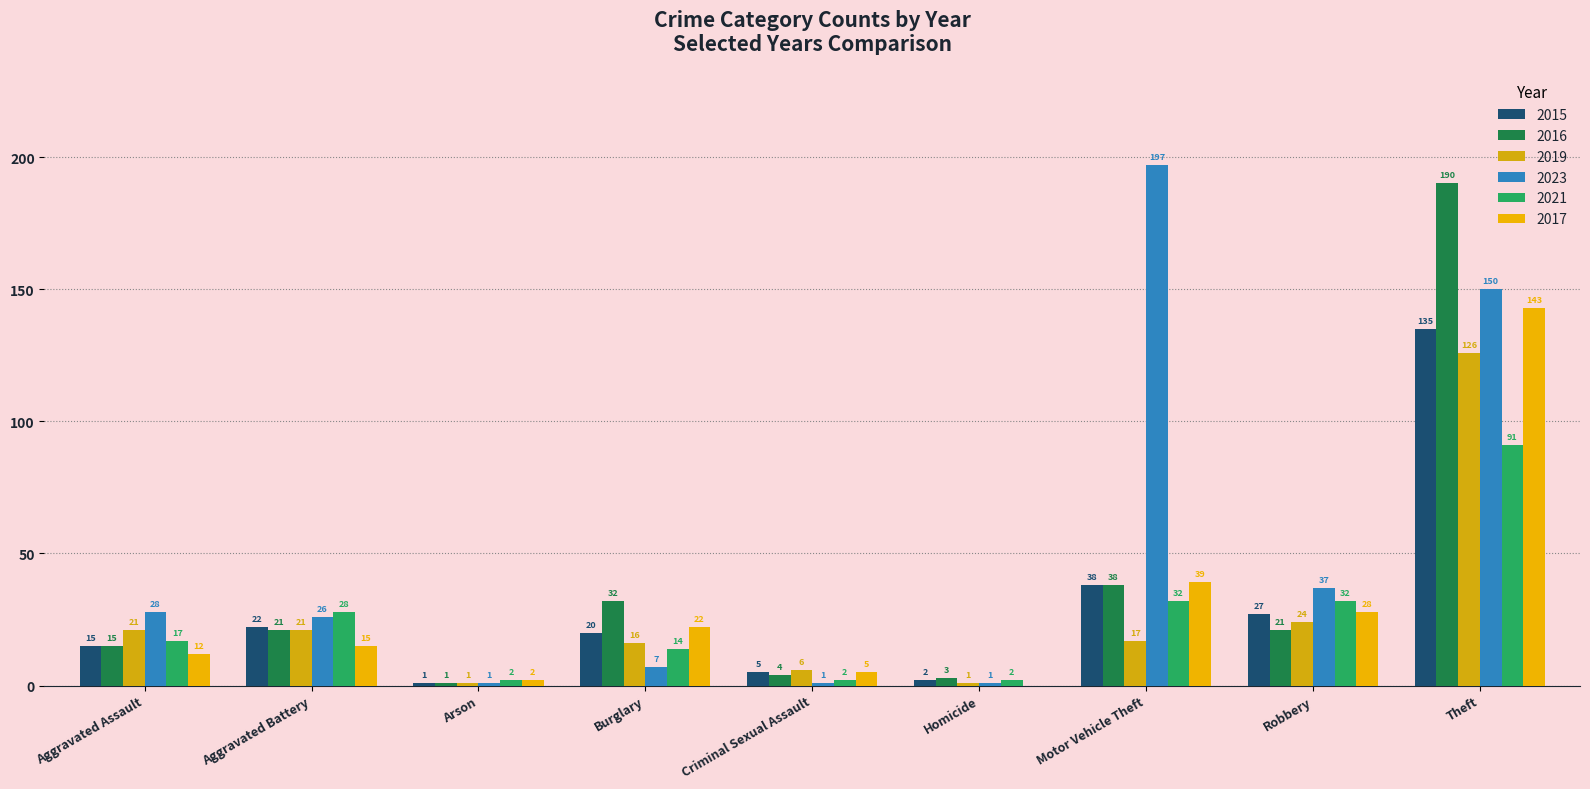

Where does the 2021 series first go above 17?

Aggravated Battery